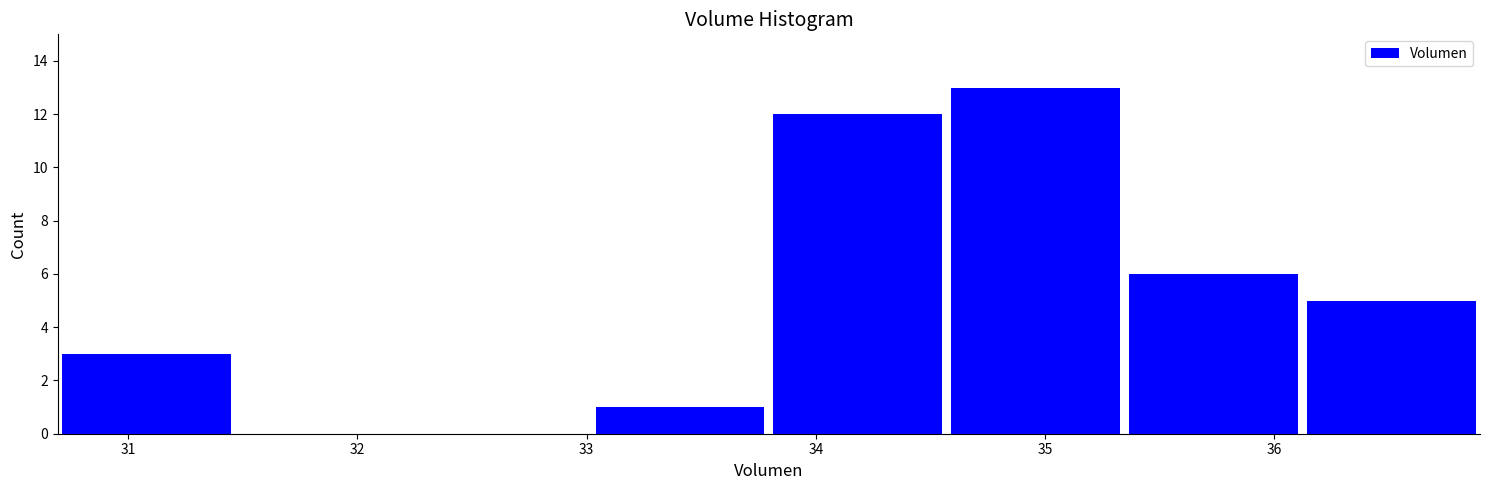

What is the height of the bar covering 34.6 to 35.3 on the x-axis? Neither the bar edges nor the heights are printed on the chart, so give them approximately, as read against the axes.

13